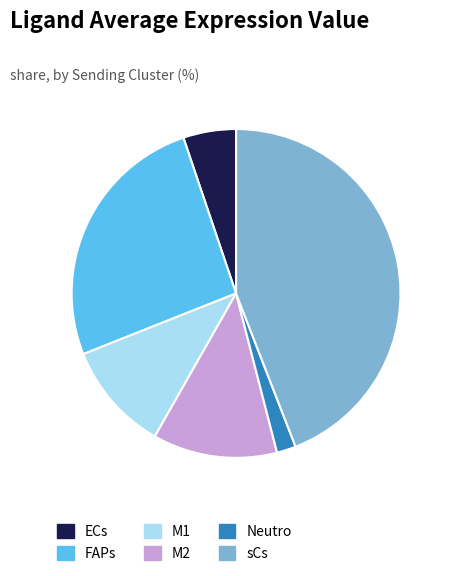

Does any single category account for the majority?

No